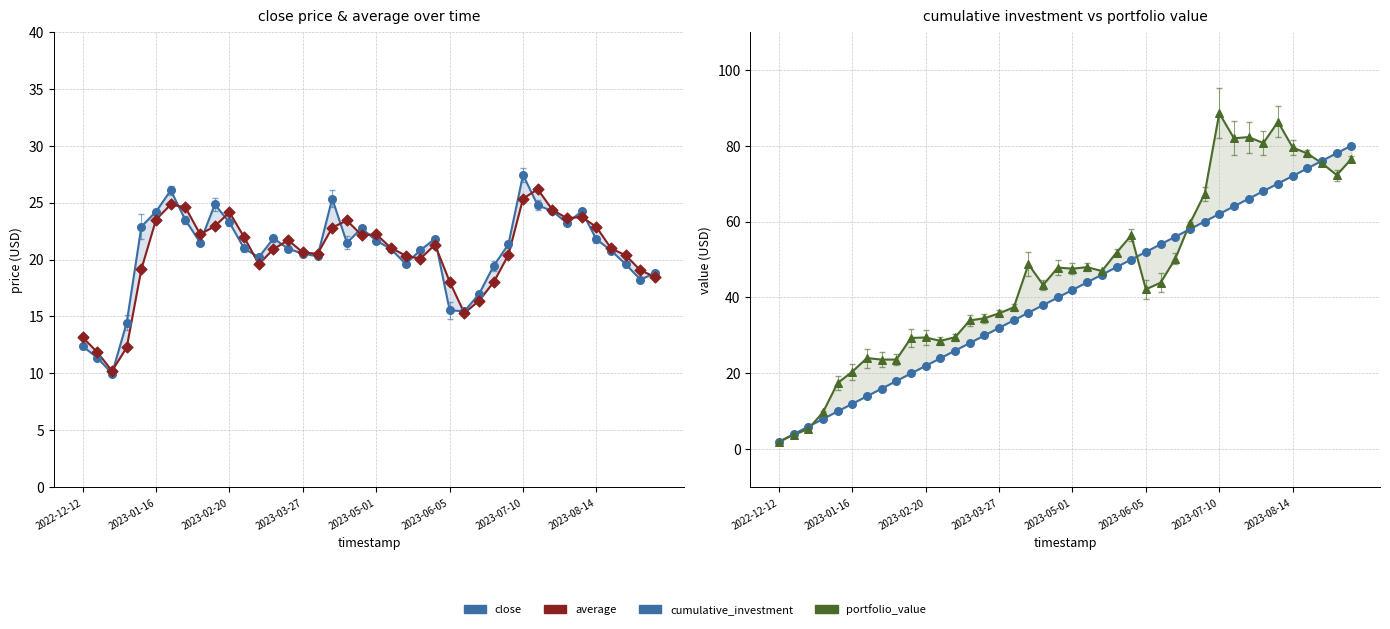

Which series has the largest total across all categories?

portfolio_value